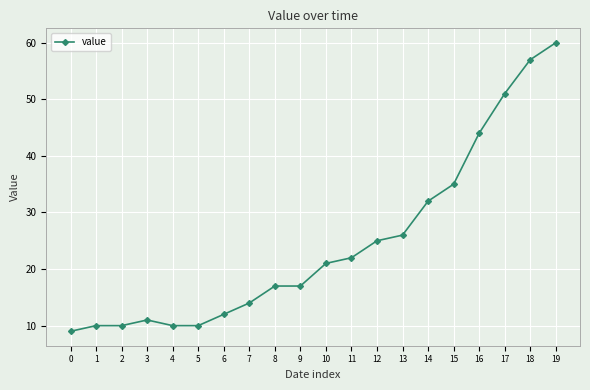

At which category does the chart reach its peak across all series?

19